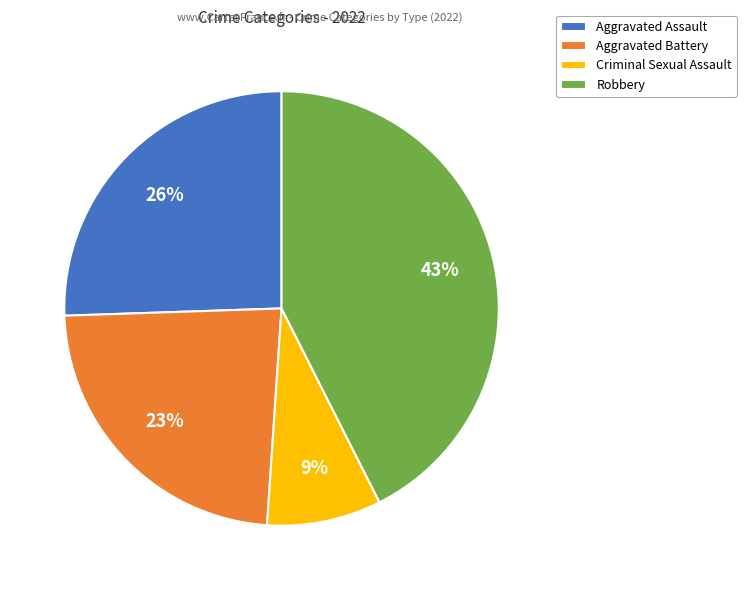

Does Aggravated Assault account for over 50% of the chart?

No